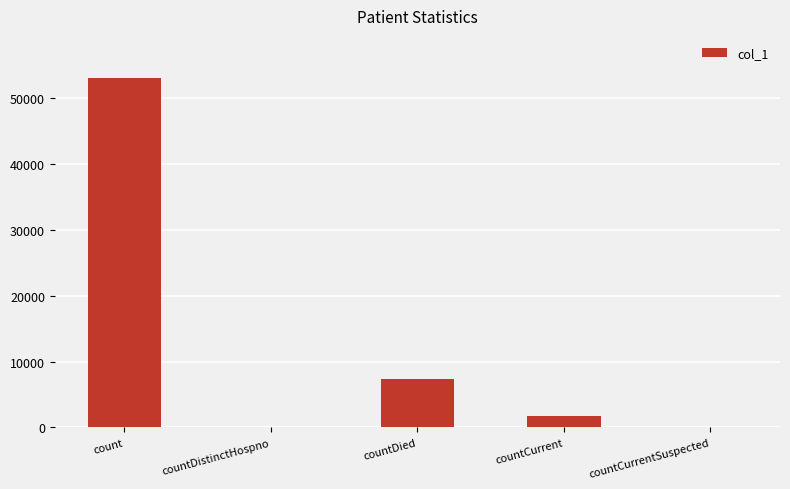

How many categories are shown in the chart?

5